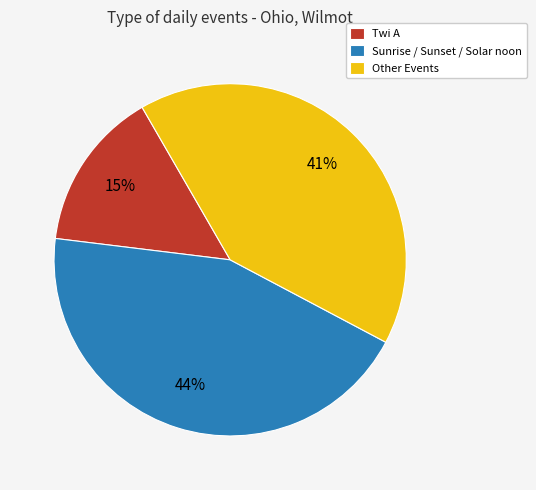

Combined, do Sunrise / Sunset / Solar noon and Other Events account for over 50%?

Yes